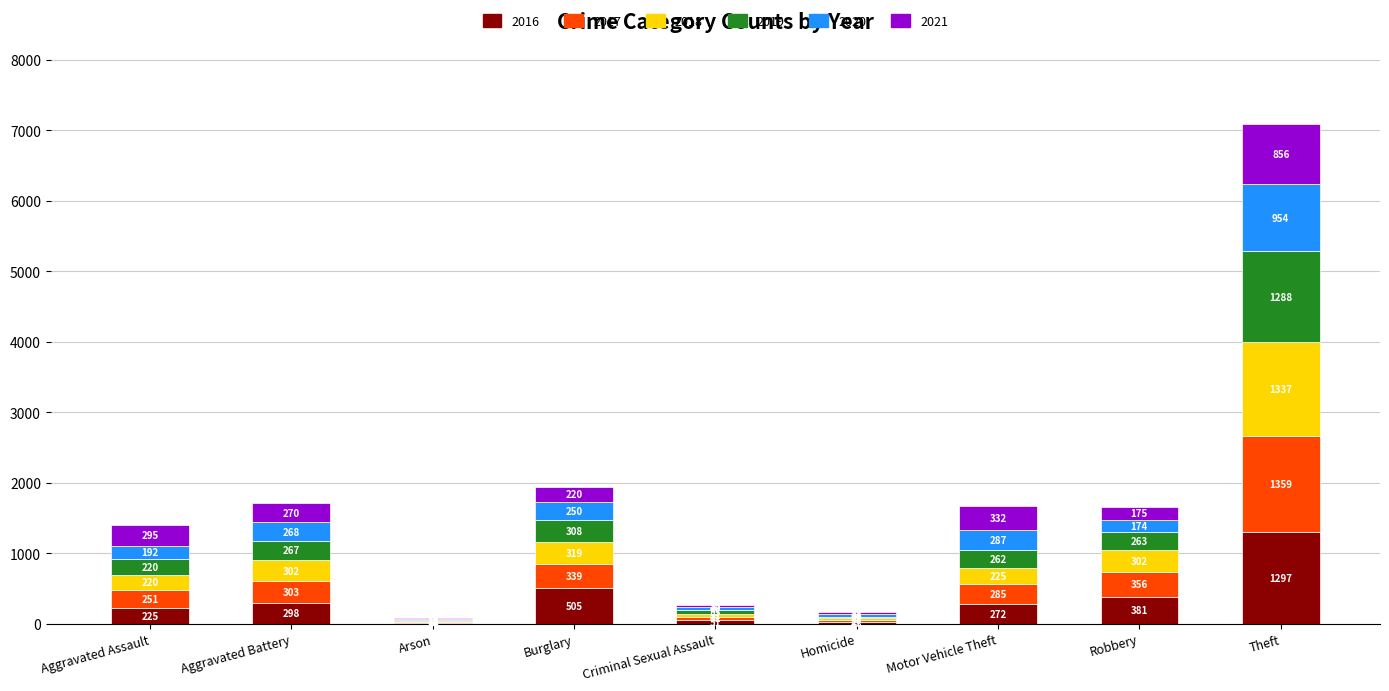

What is the total value across all series at Criminal Sexual Assault?

271